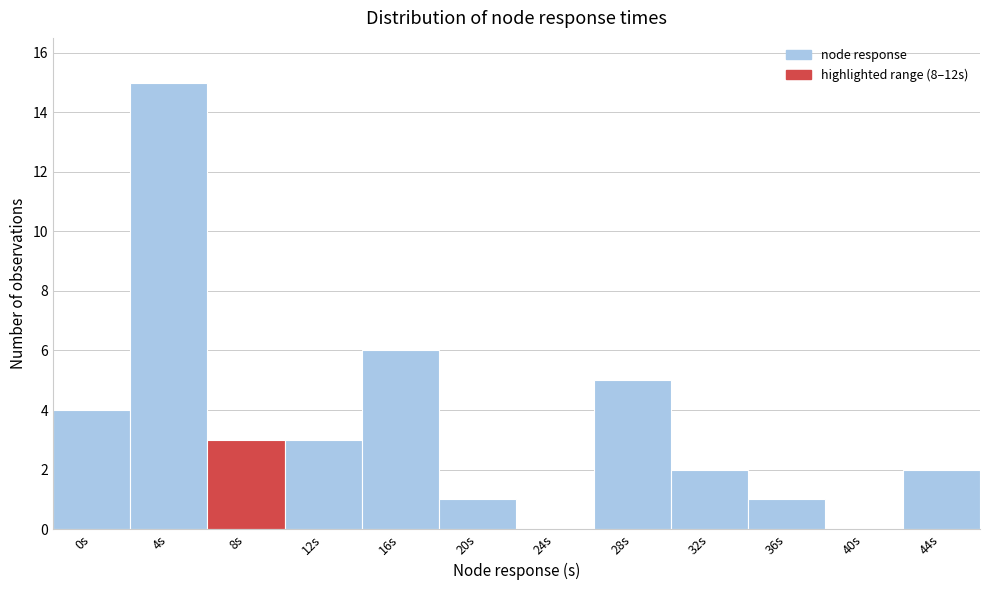

Reading left to right, extract all data points from this chart.

0s=4	4s=15	8s=3	12s=3	16s=6	20s=1	24s=0	28s=5	32s=2	36s=1	40s=0	44s=2